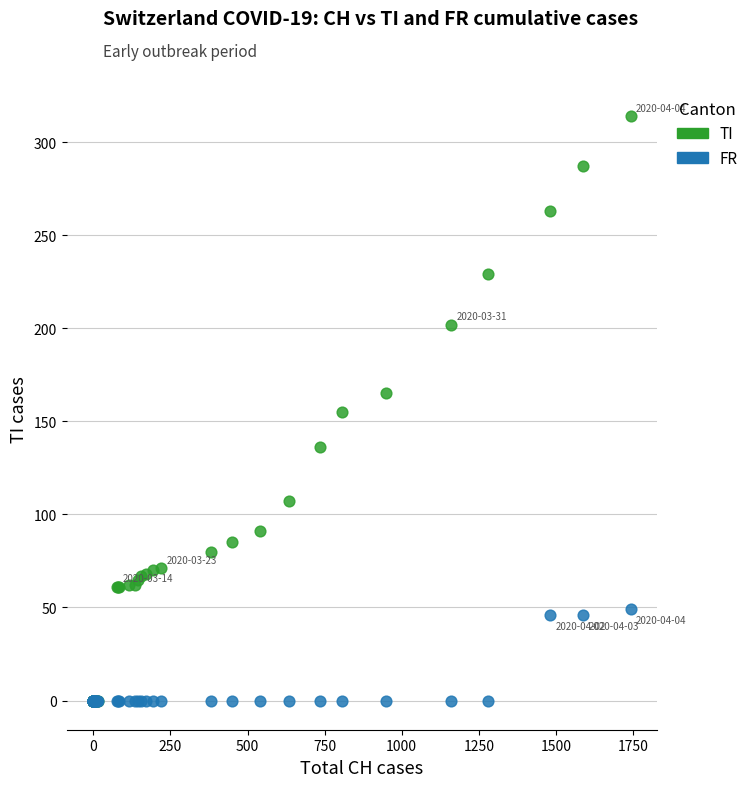

Which series has the widest spread of Y values?

TI